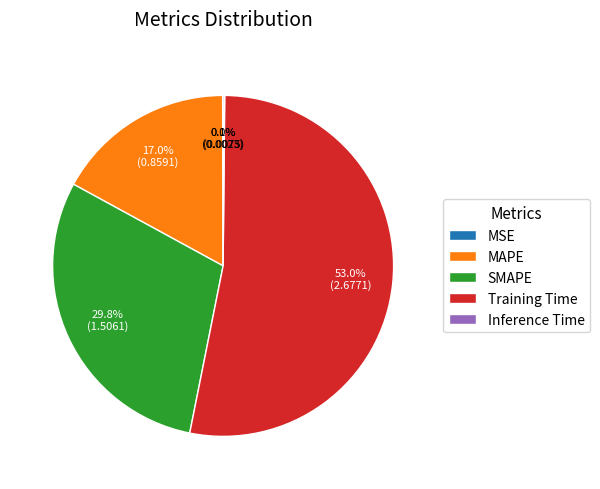

What is the ratio of the value at MAPE to the value at SMAPE?

0.6